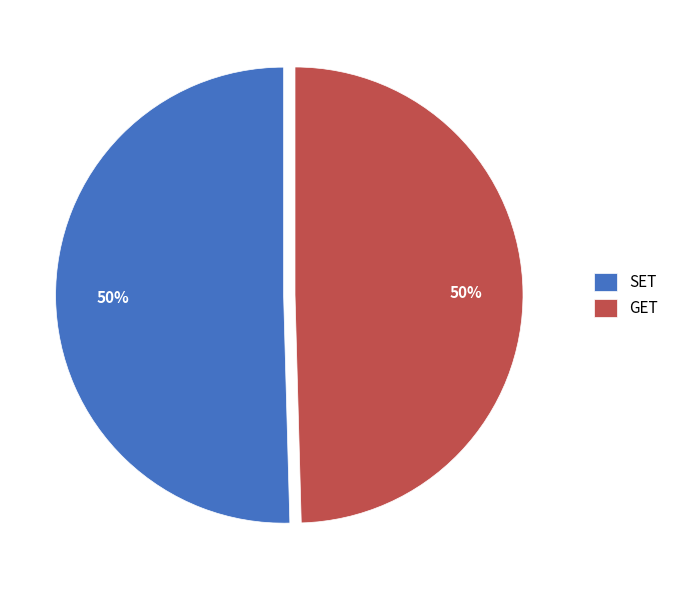

What percentage is the SET slice, to the nearest percent?

50%